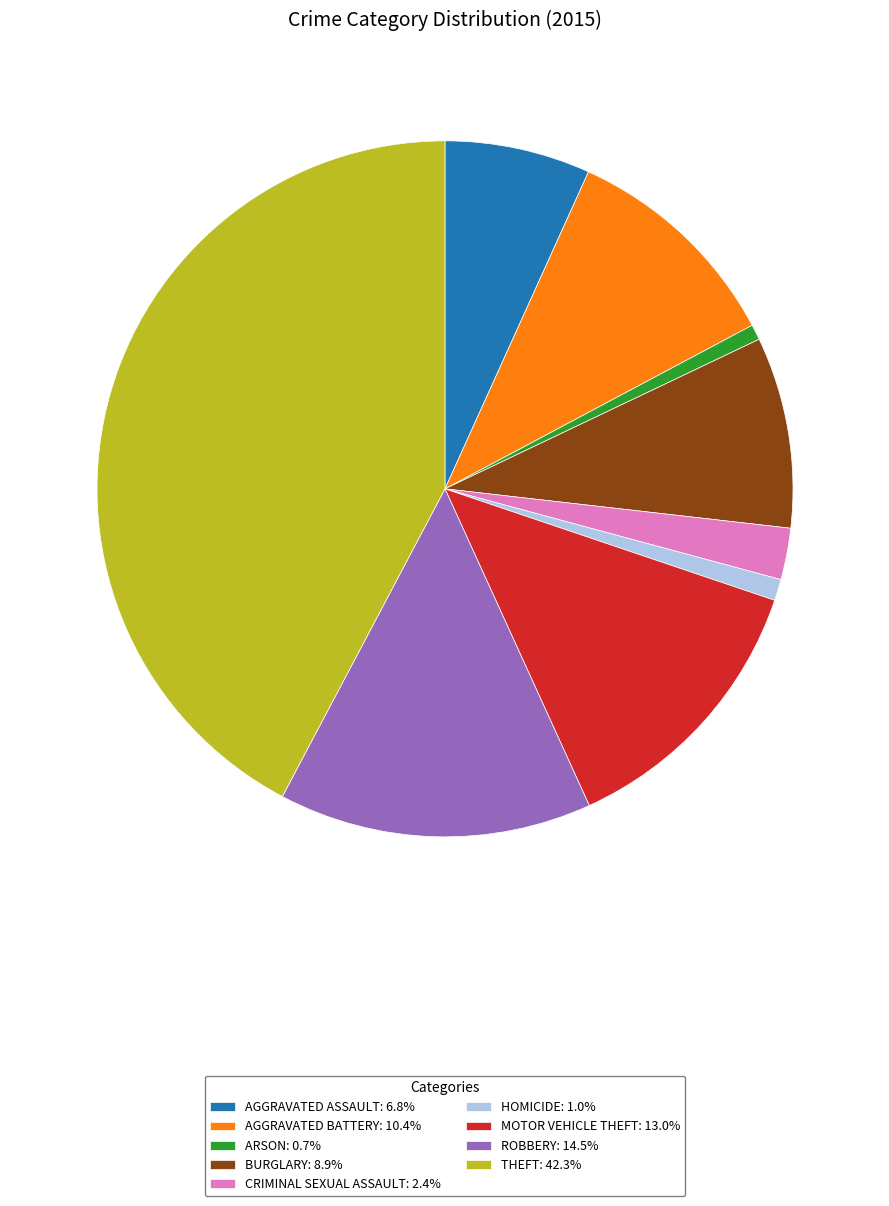

Count the number of slices in the pie.

9